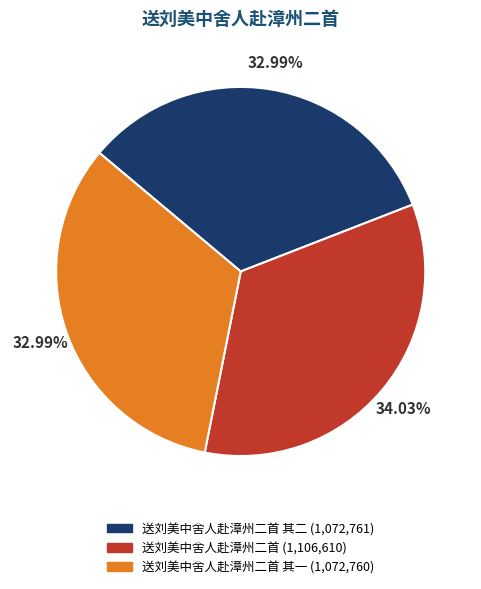

Is there a majority slice in this chart?

No